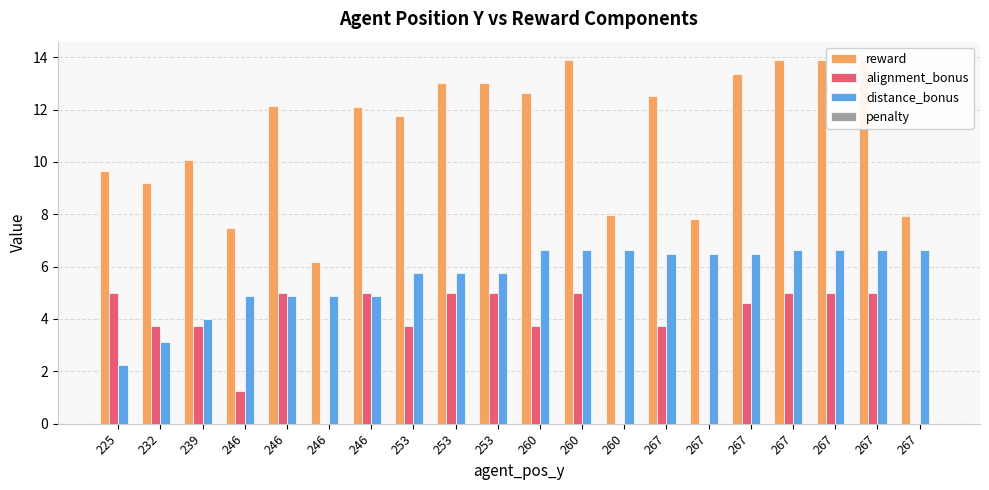

How many categories are shown in the chart?

20